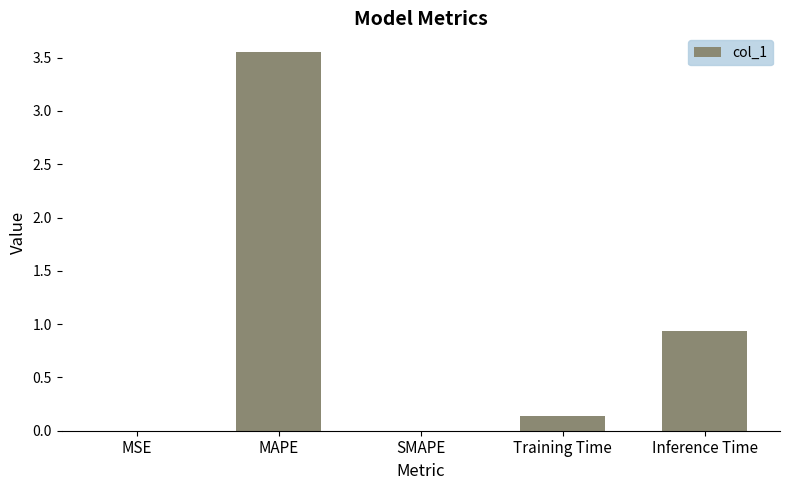

Count the number of data series in this chart.

1